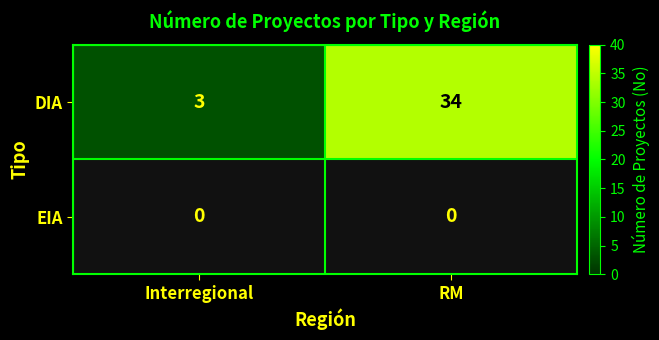

The DIA series shows 54 at RM. True or false?

False